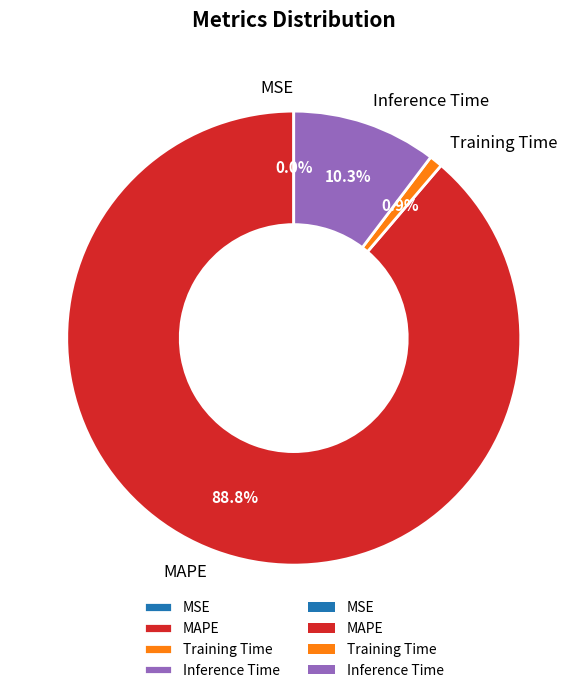

To the nearest percent, what is the difference between the largest and smallest slice percentages?

89%